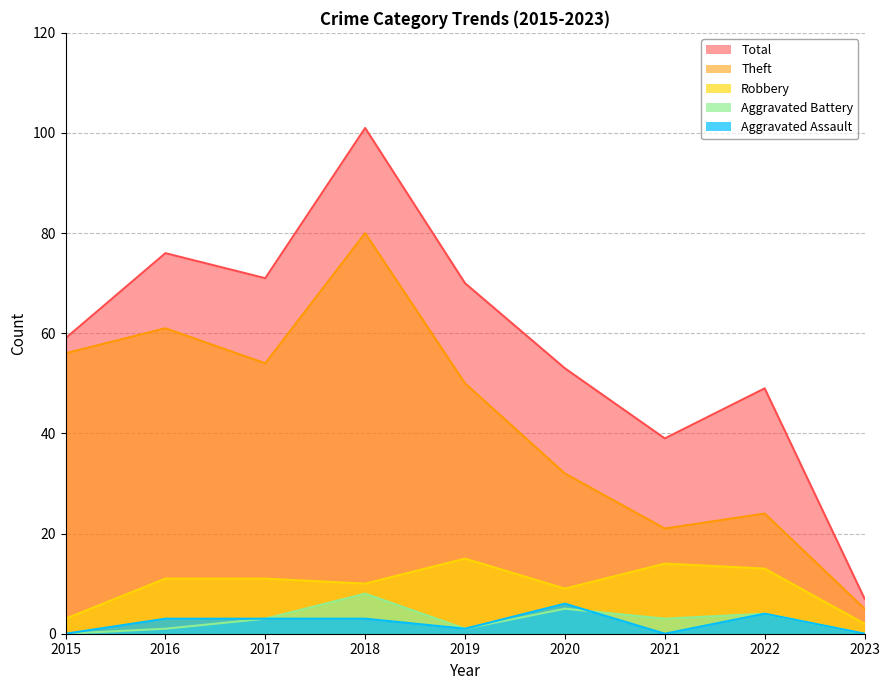

True or false: Theft and Aggravated Battery intersect in this chart.

False